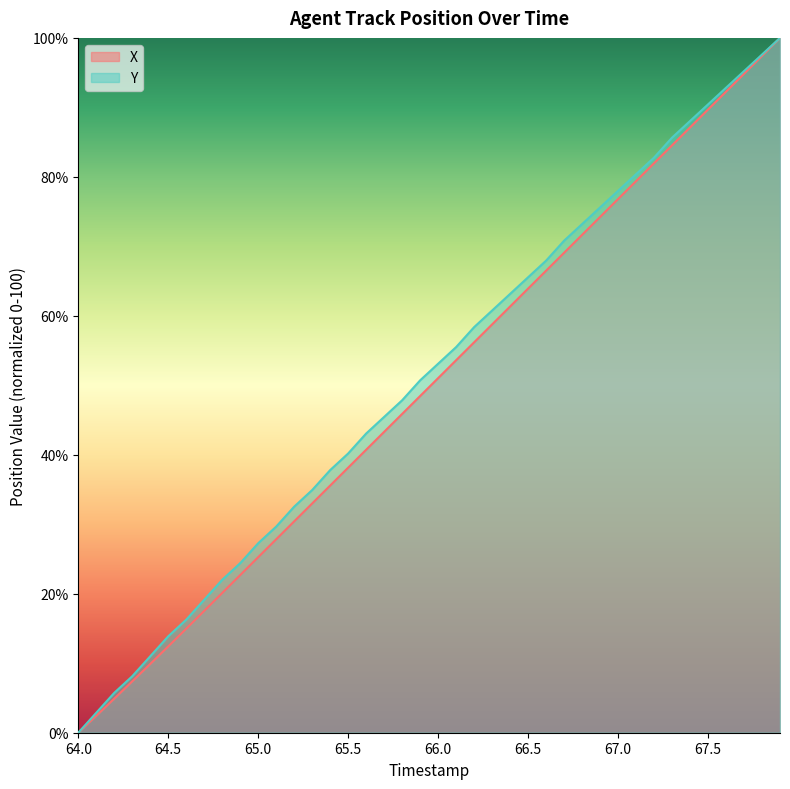

Which has a higher value, 64.5 or 65.8?

65.8